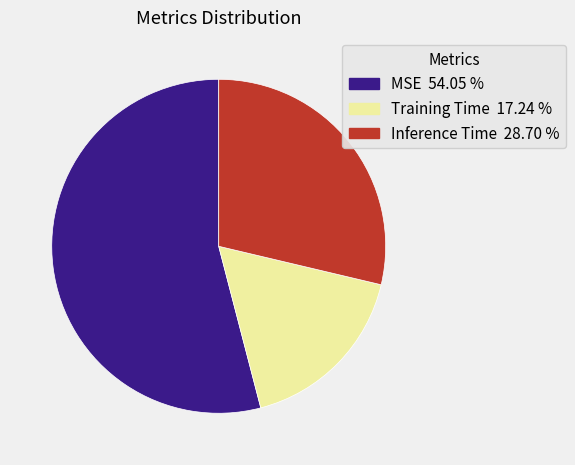

Which slice is the largest?

MSE